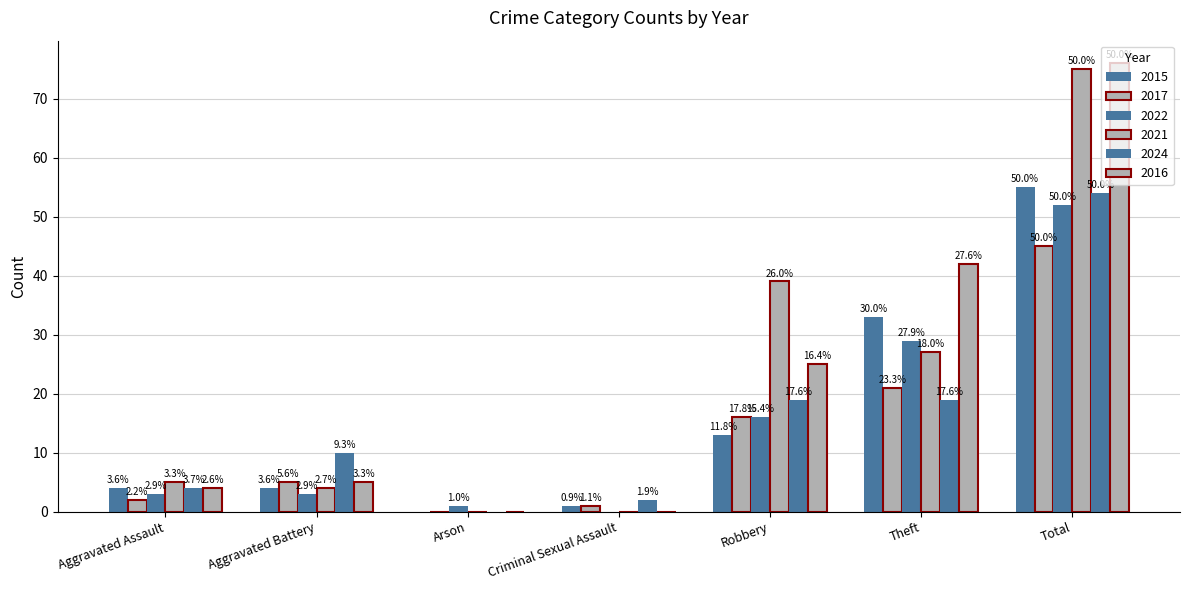

How many groups of bars are there?

7